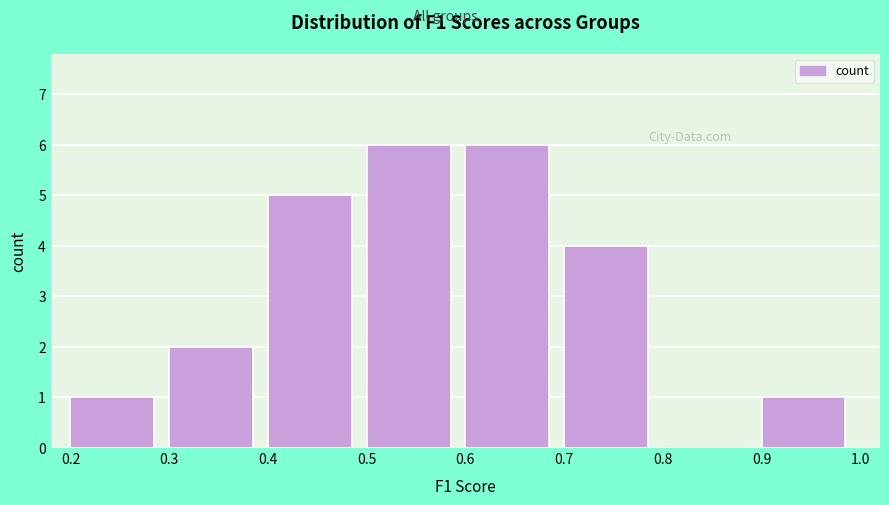

How tall is the bar that spans 0.4 to 0.5 on the x-axis? The values are not printed on the chart, so give them approximately, as read against the axis.

5